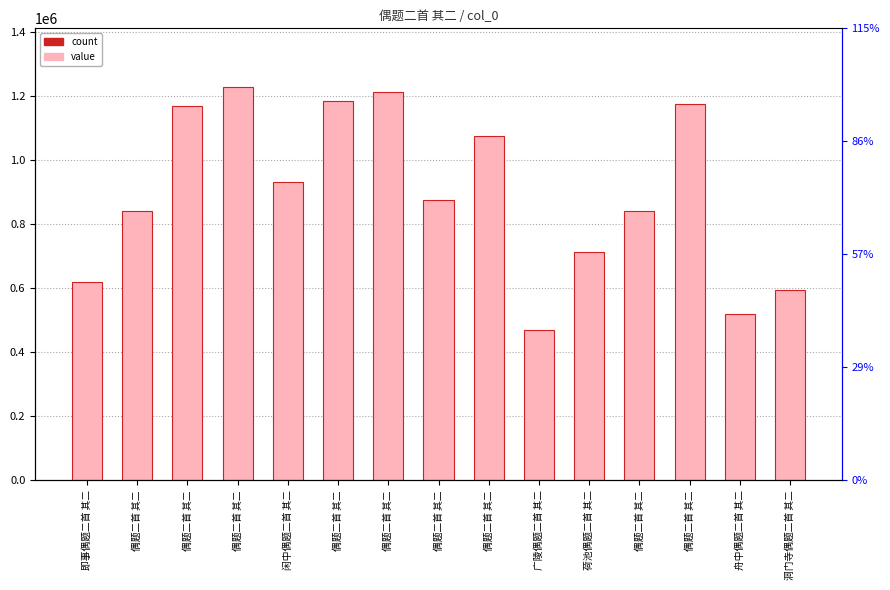

What is the approximate value at 偶题二首 其二, to the nearest 50?

1170900